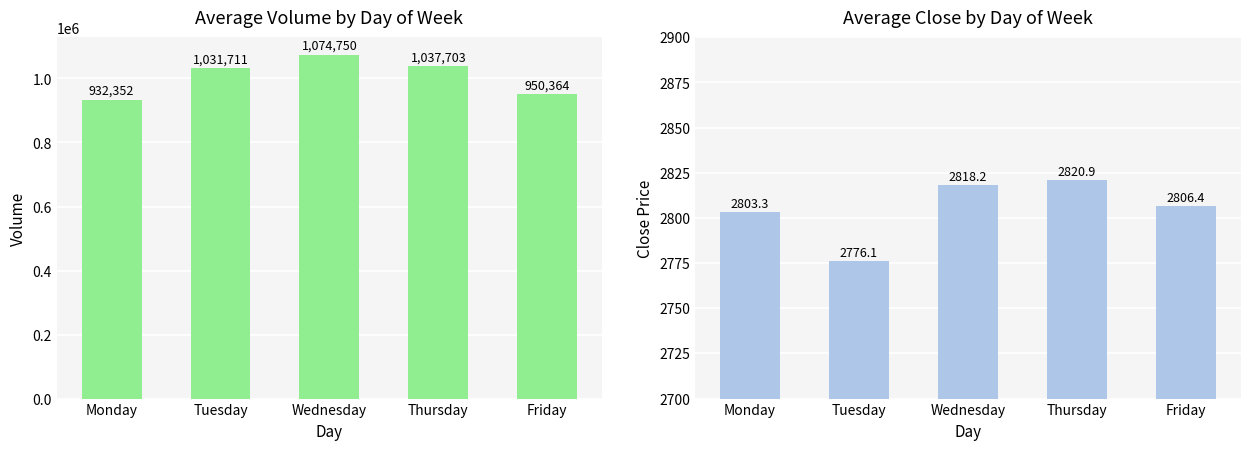

At which category is the sum across all series the highest?

Wednesday